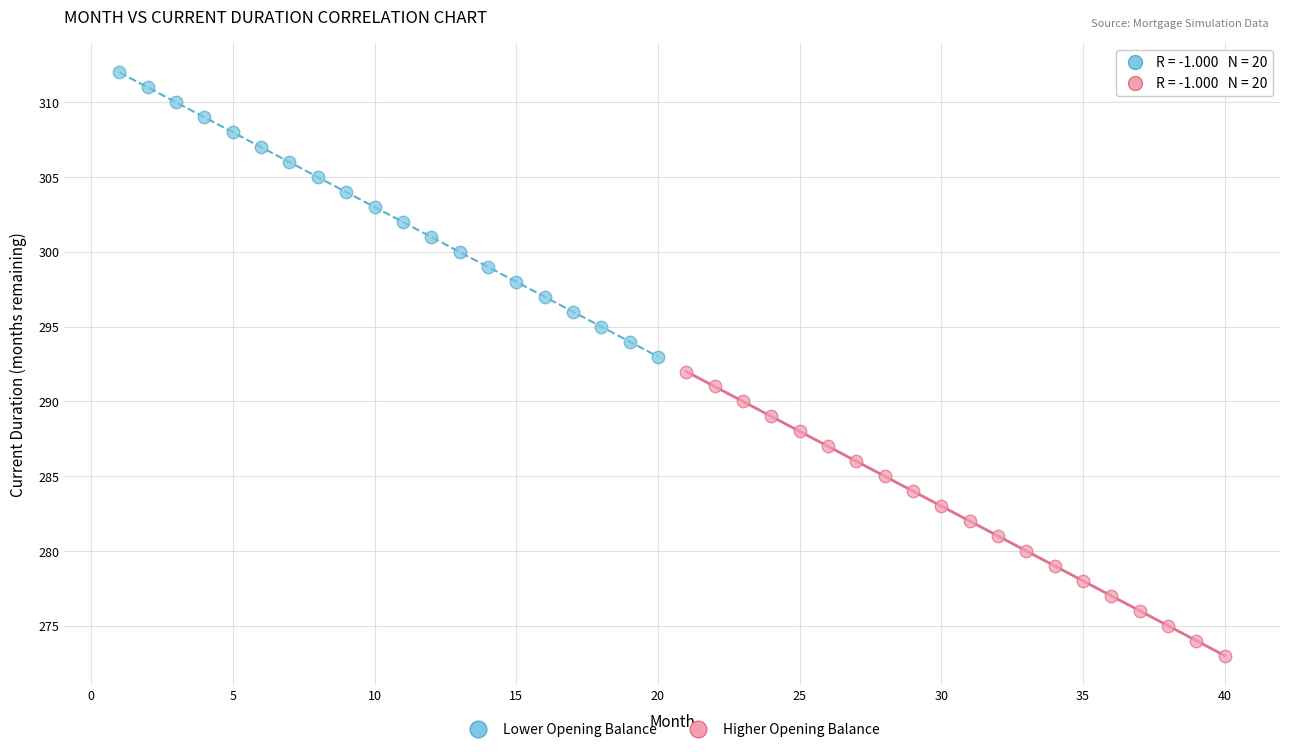

What are all the series names shown in the legend?

Lower Opening Balance, Higher Opening Balance